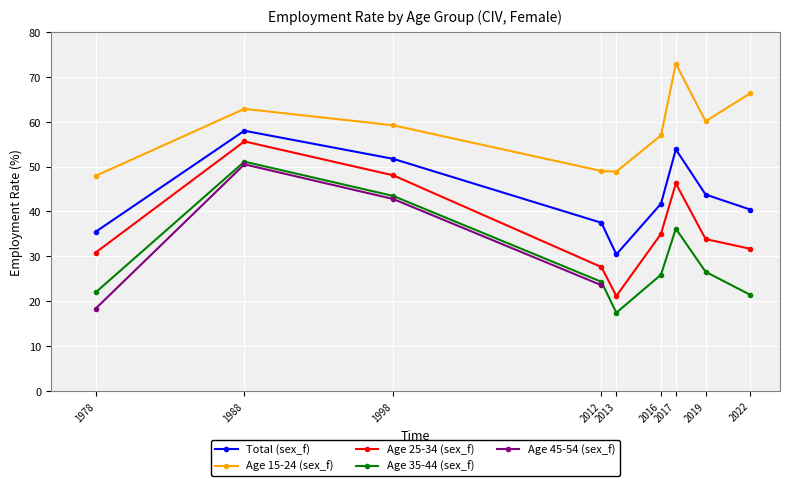

At 2012, list the series in order from smallest to largest.

Age 35-44 (sex_f), Age 25-34 (sex_f), Total (sex_f), Age 15-24 (sex_f)